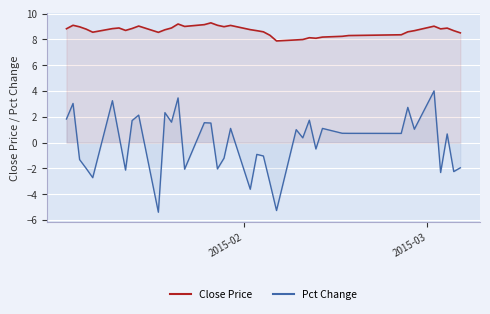

True or false: Pct Change and Close Price cross at least once.

False